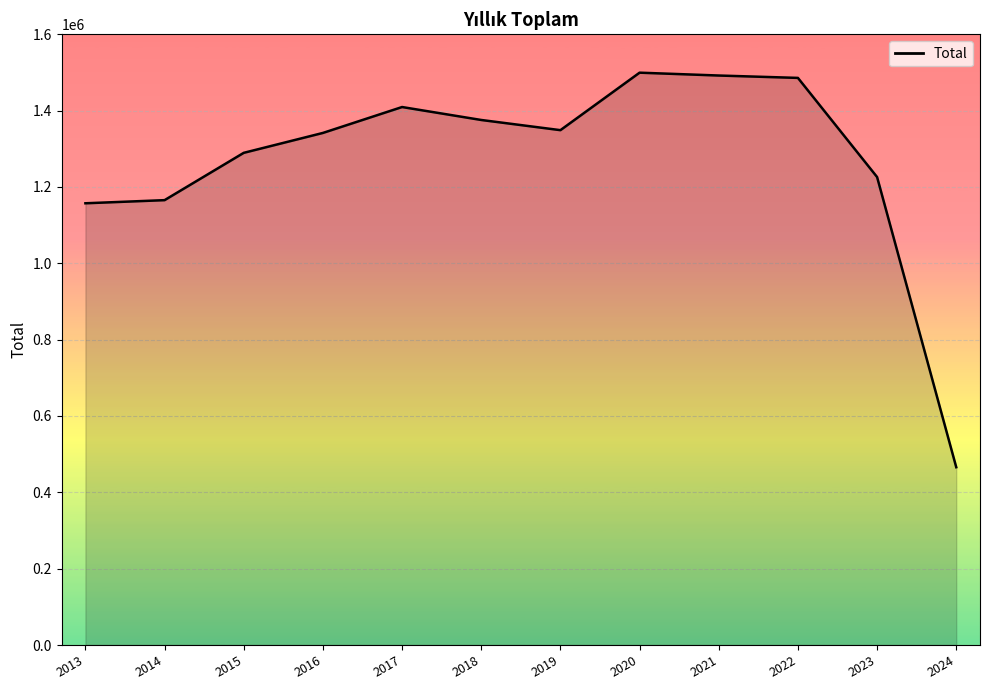

What is the difference between the maximum and minimum values?

1033555